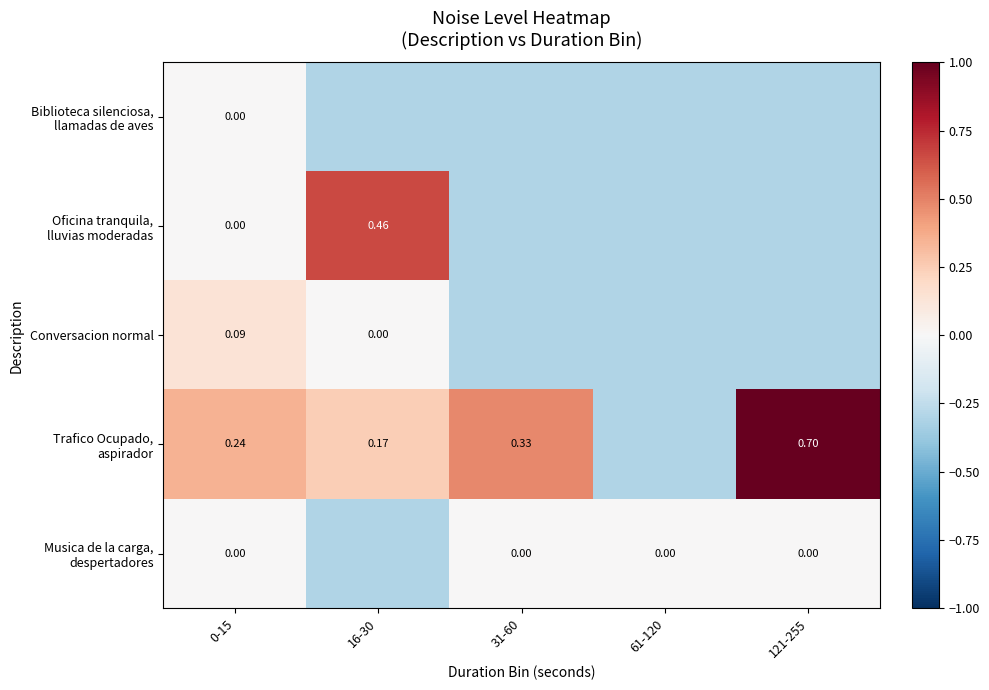

Is the value of Conversacion normal at 0-15 greater than the value of Musica de la carga, despertadores at 16-30?

Yes